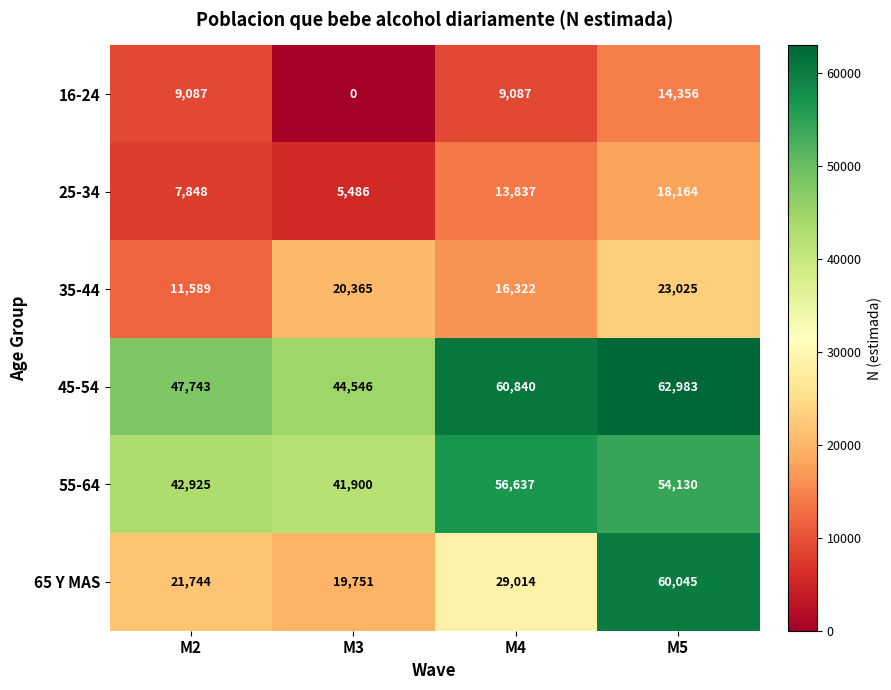

Reading left to right, extract all data points from this chart.

16-24: 9087	0	9087	14356
25-34: 7848	5486	13837	18164
35-44: 11589	20365	16322	23025
45-54: 47743	44546	60840	62983
55-64: 42925	41900	56637	54130
65 Y MAS: 21744	19751	29014	60045